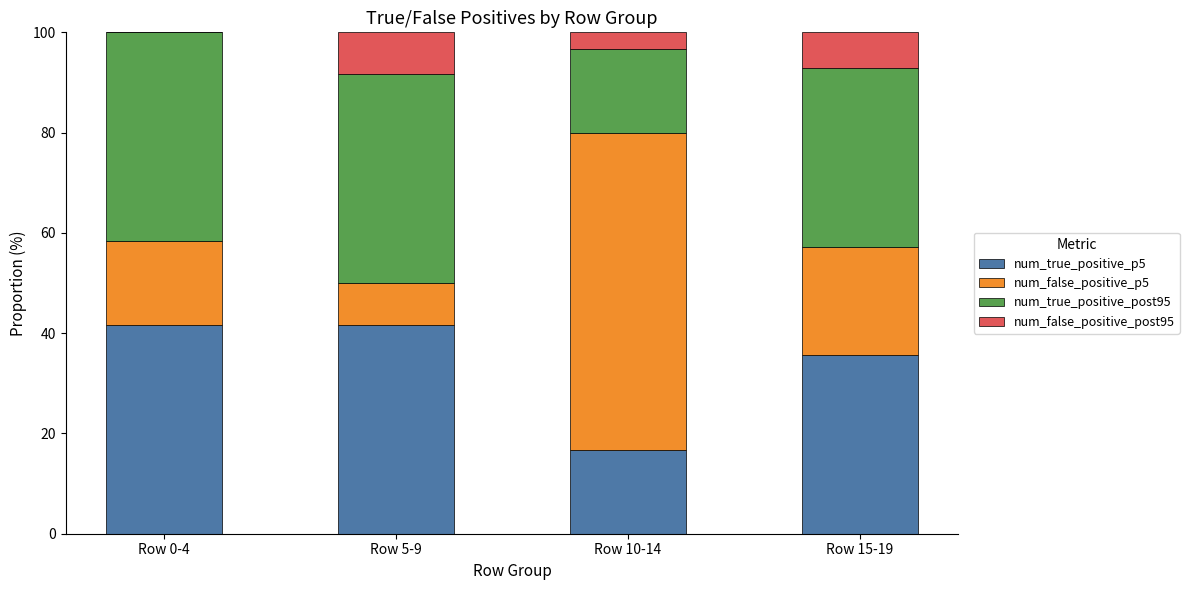

What is the sum of all num_true_positive_p5 values?

135.7